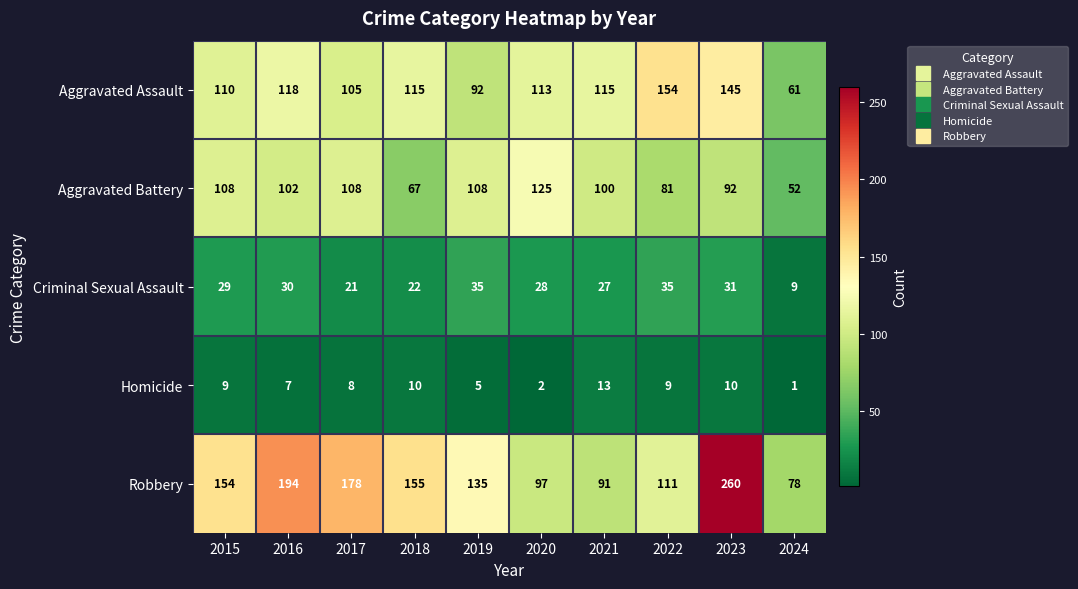

The value of Aggravated Battery at 2016 is 40. True or false?

False